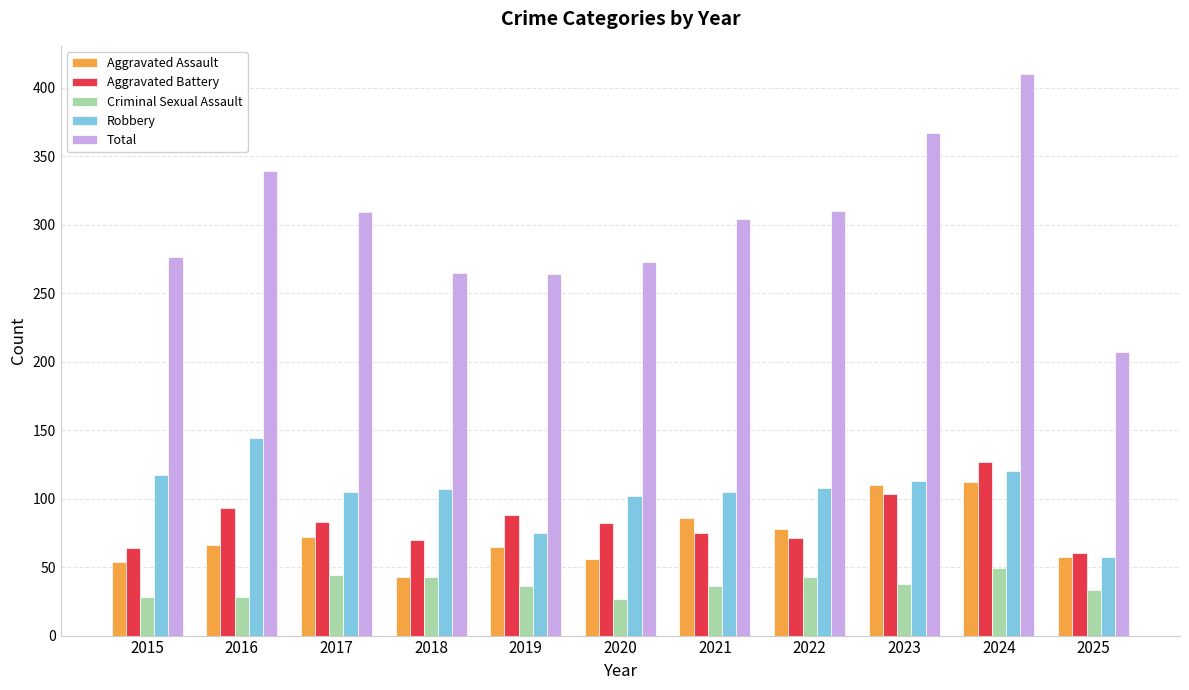

Which category has the lowest value in the Robbery series?

2025